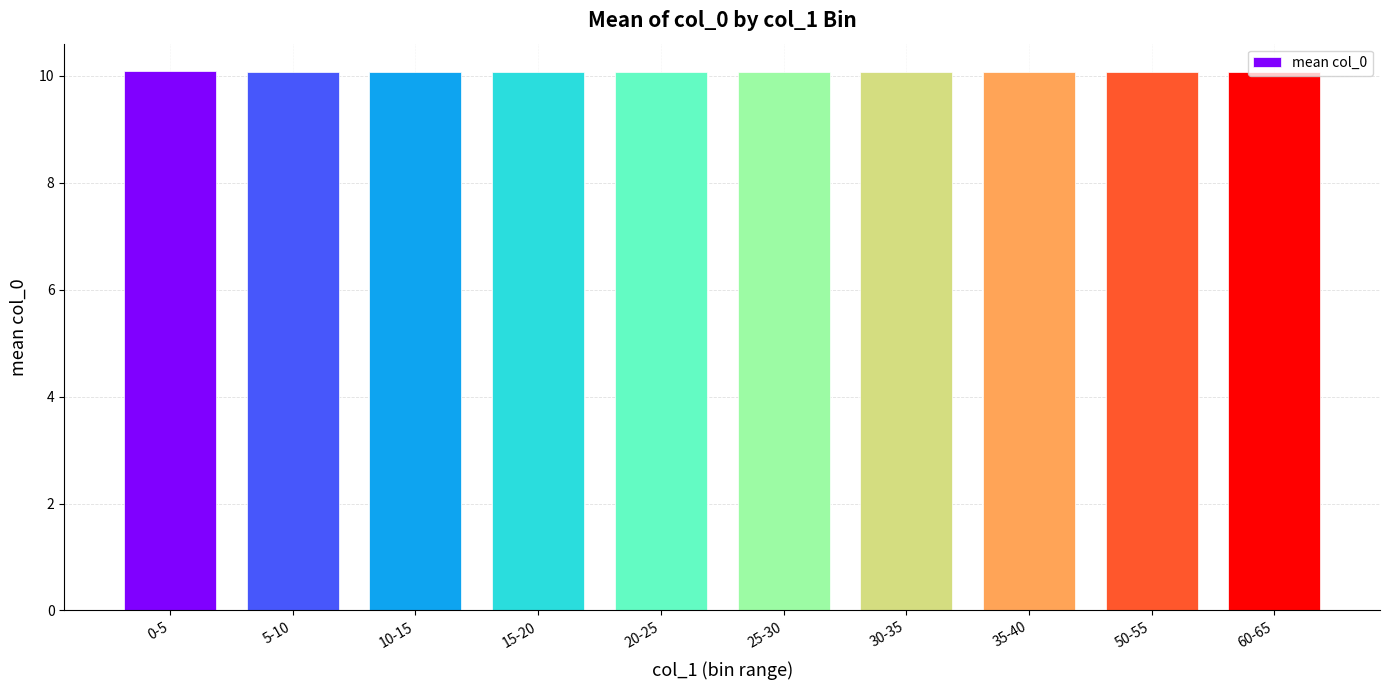

What is the smallest value displayed?

10.1